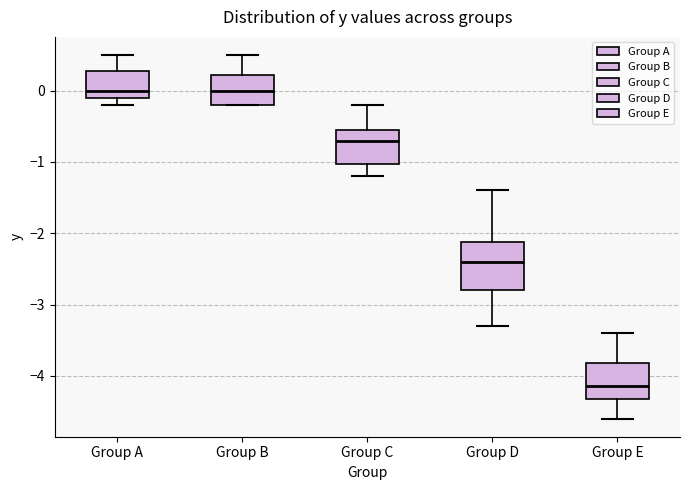

Reading left to right, transcribe this box plot: for each box, give where its median line is, the range the box spans, and where its two whiskers end, as read against the y-axis. The values are not printed on the chart, so give them approximately, as read against the axis.

Group A: median 0.0, box -0.1 to 0.3, whiskers -0.2 to 0.5
Group B: median 0.0, box -0.2 to 0.2, whiskers -0.2 to 0.5
Group C: median -0.7, box -1.0 to -0.5, whiskers -1.2 to -0.2
Group D: median -2.4, box -2.8 to -2.1, whiskers -3.3 to -1.4
Group E: median -4.1, box -4.3 to -3.8, whiskers -4.6 to -3.4